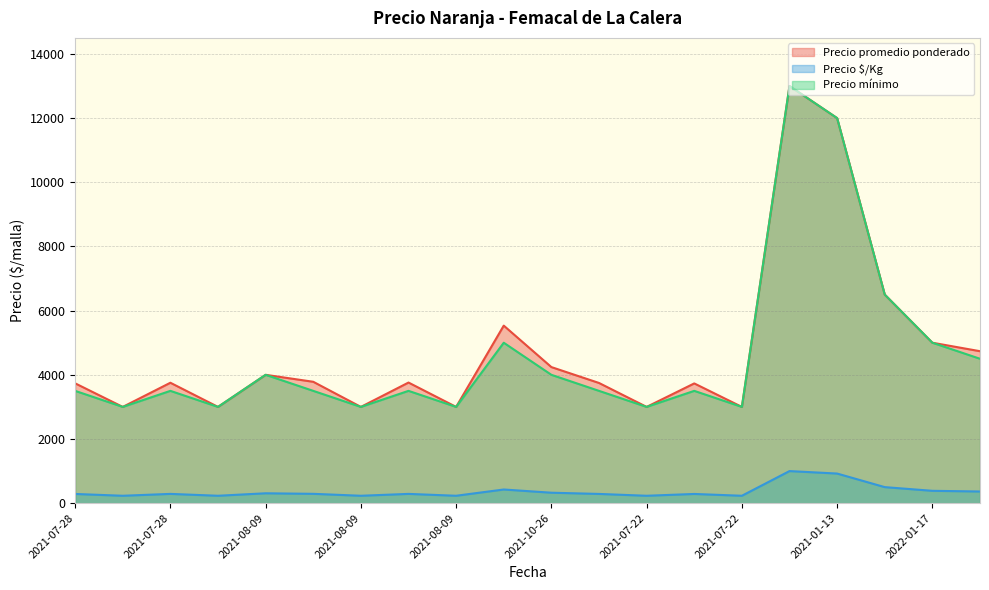

Where is the first local maximum for Precio mínimo?

2021-07-28